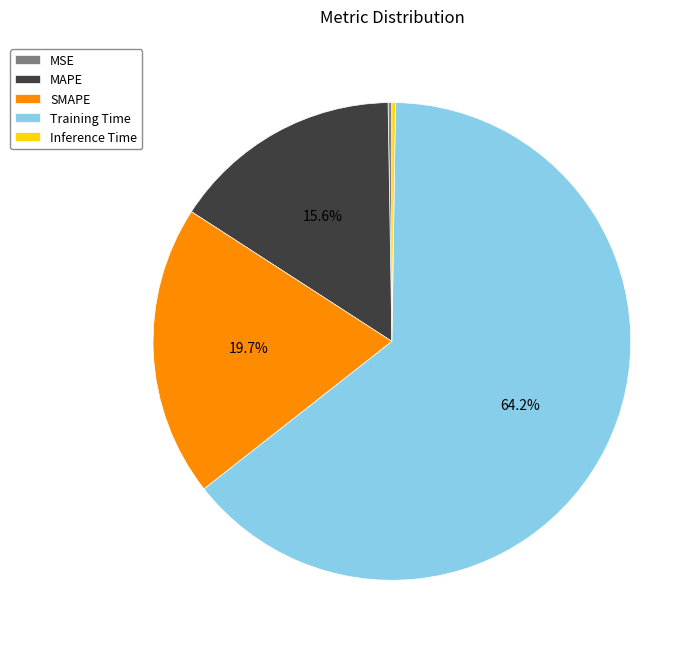

Approximately how many times larger is the value at SMAPE compared to Training Time?

0.3